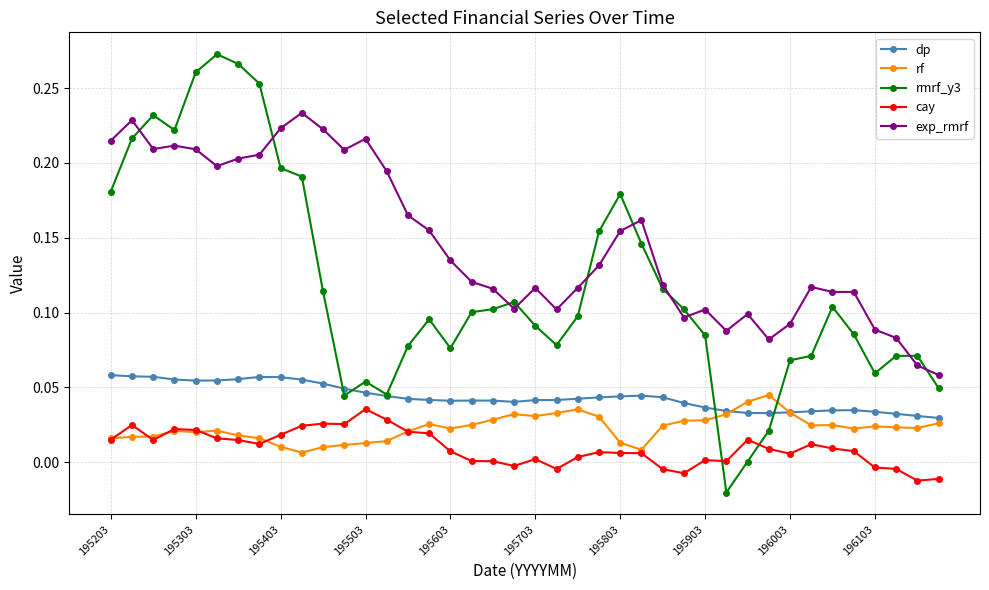

True or false: cay and dp cross at least once.

False